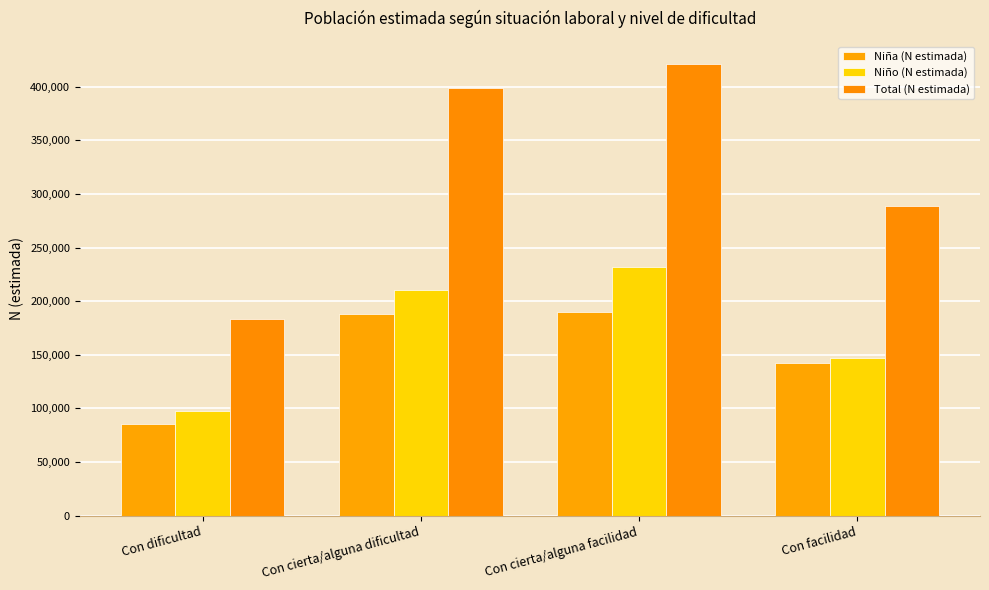

What is the total value across all series at Con facilidad?

577498